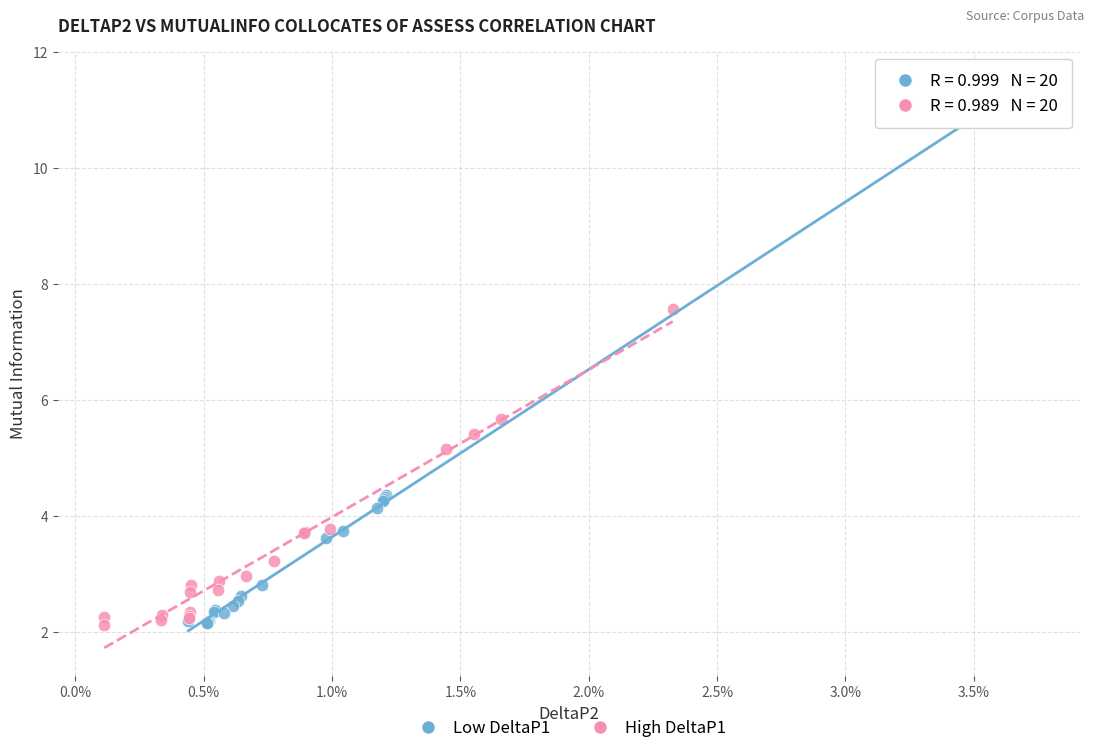

Which series reaches the maximum Y coordinate?

Low DeltaP1